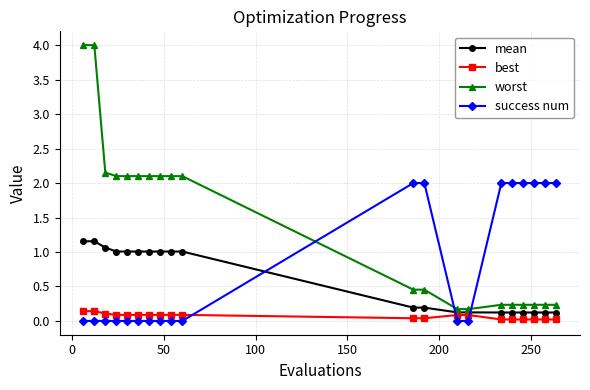

Which series has the largest total across all categories?

worst